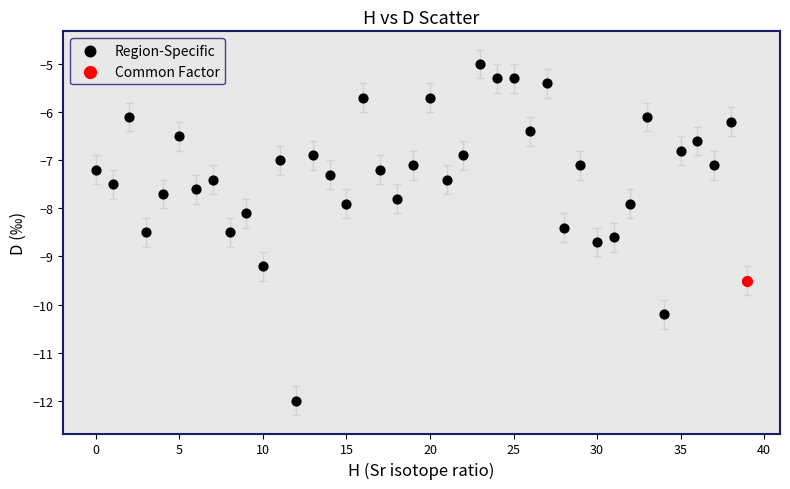

What are all the series names shown in the legend?

Region-Specific, Common Factor